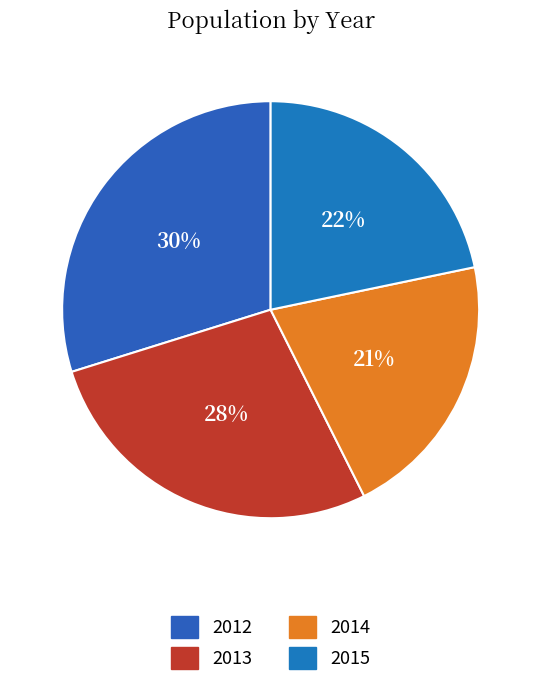

True or false: 2012 accounts for 24% of the total.

False